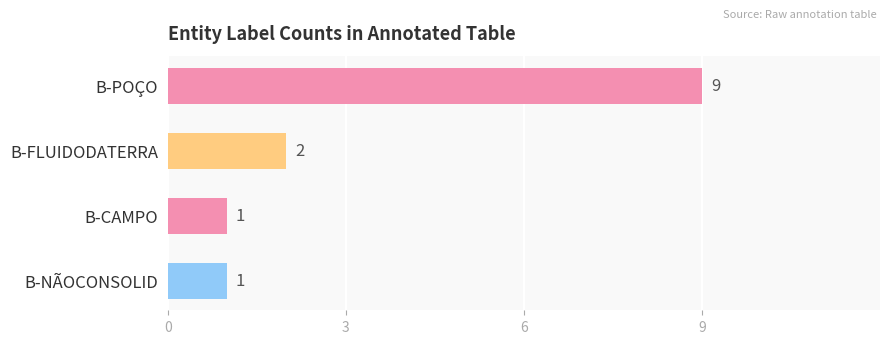

What is the change in value from B-POÇO to B-FLUIDODATERRA?

-7